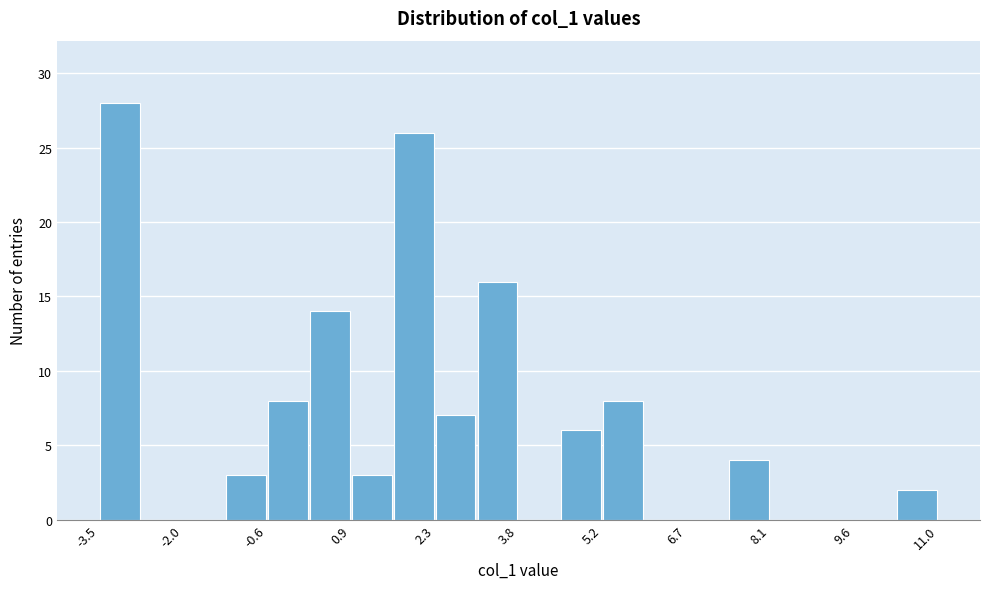

Around what value on the x-axis is the tallest bar? Give the approximate position of its centre, as read against the axis.

-3.2